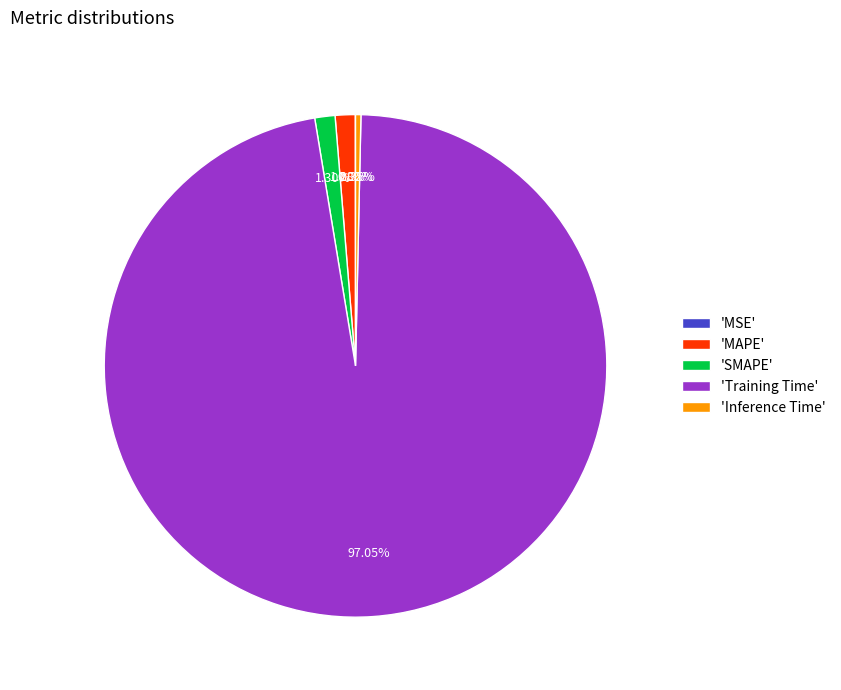

Which slice represents more than half of the pie?

'Training Time'